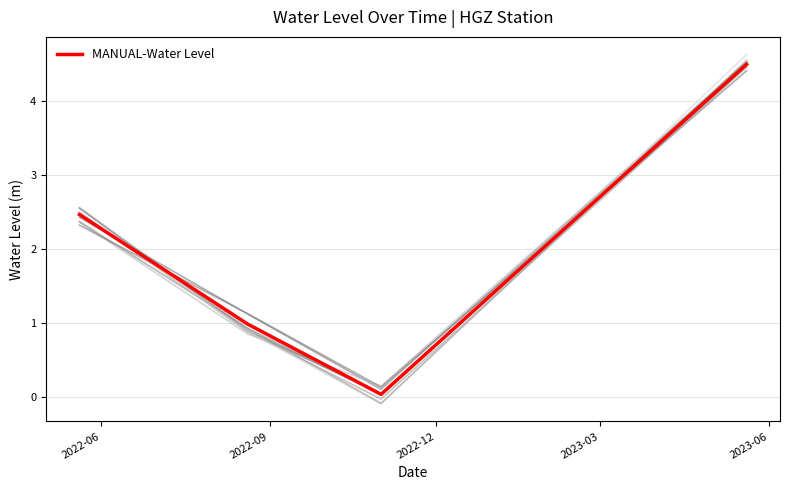

Does the chart have visible grid lines?

Yes